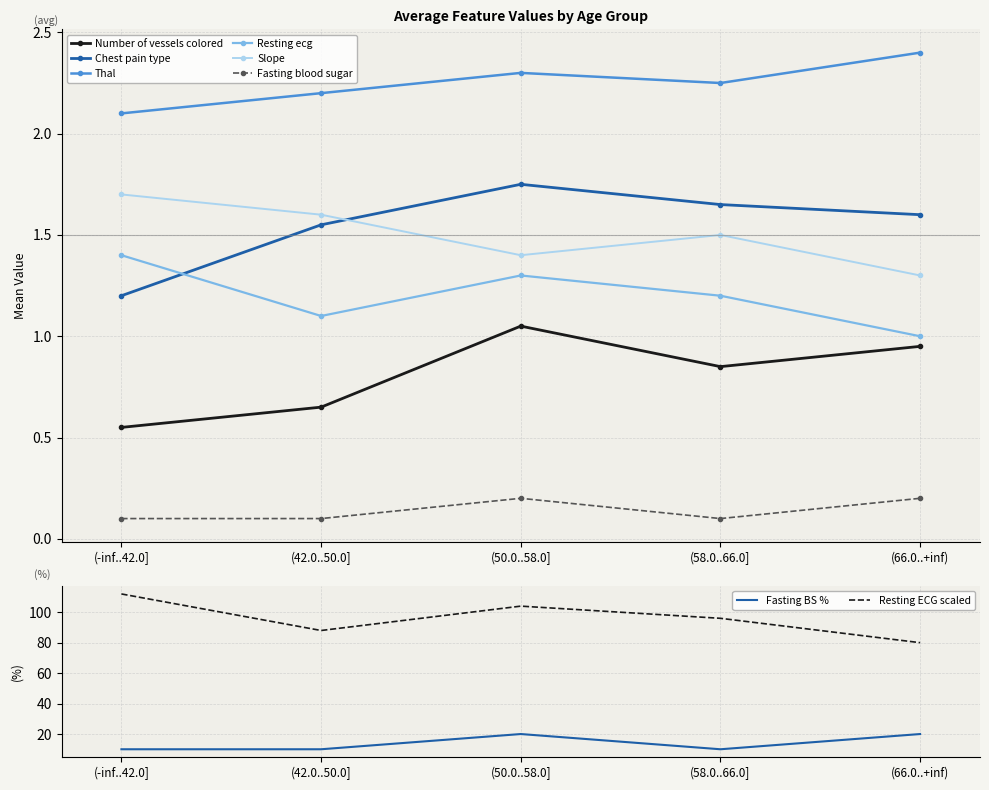

Which series has the largest total across all categories?

Thal